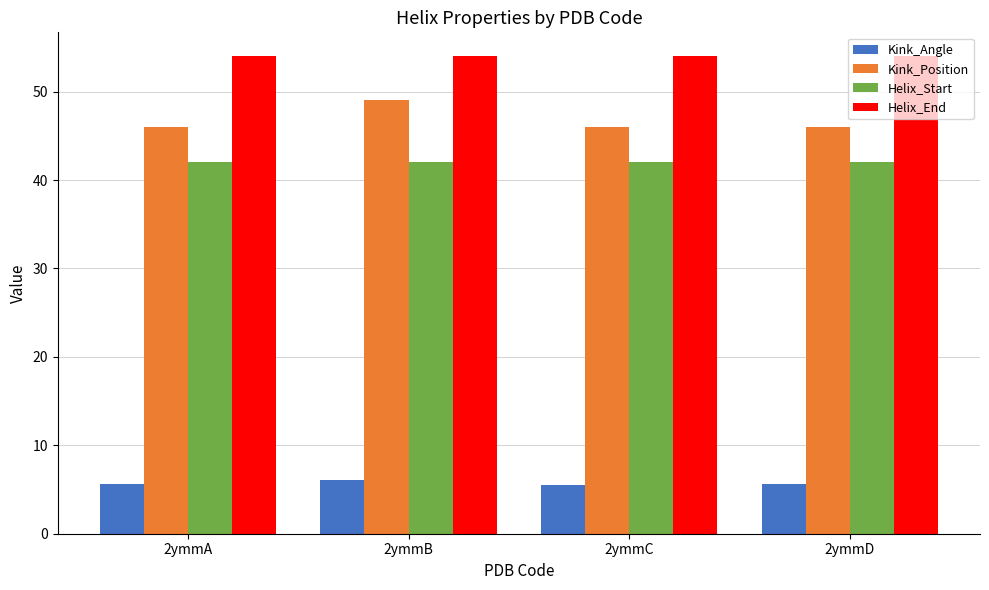

True or false: Kink_Position has a value of 82.2 at 2ymmA.

False